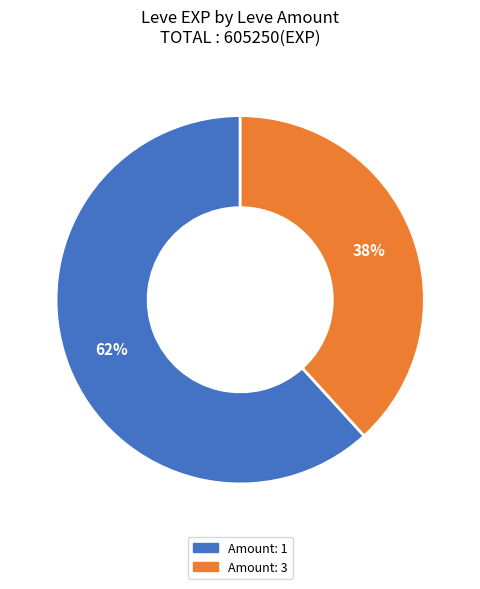

Is the sum of Amount: 1 and Amount: 3 greater than half?

Yes